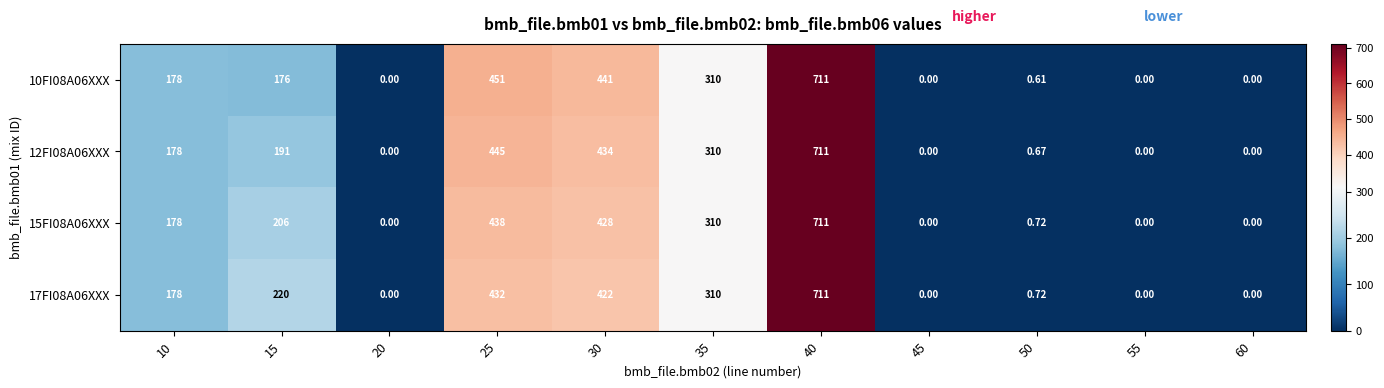

Which label corresponds to the largest value in the chart?

40